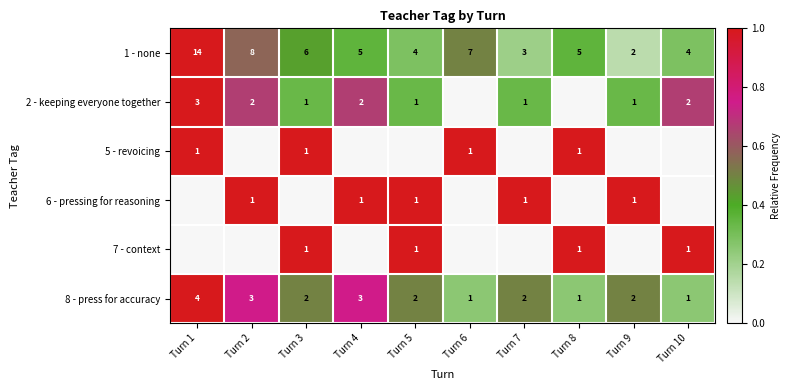

At which label is 1 - none closest to 8?

Turn 2